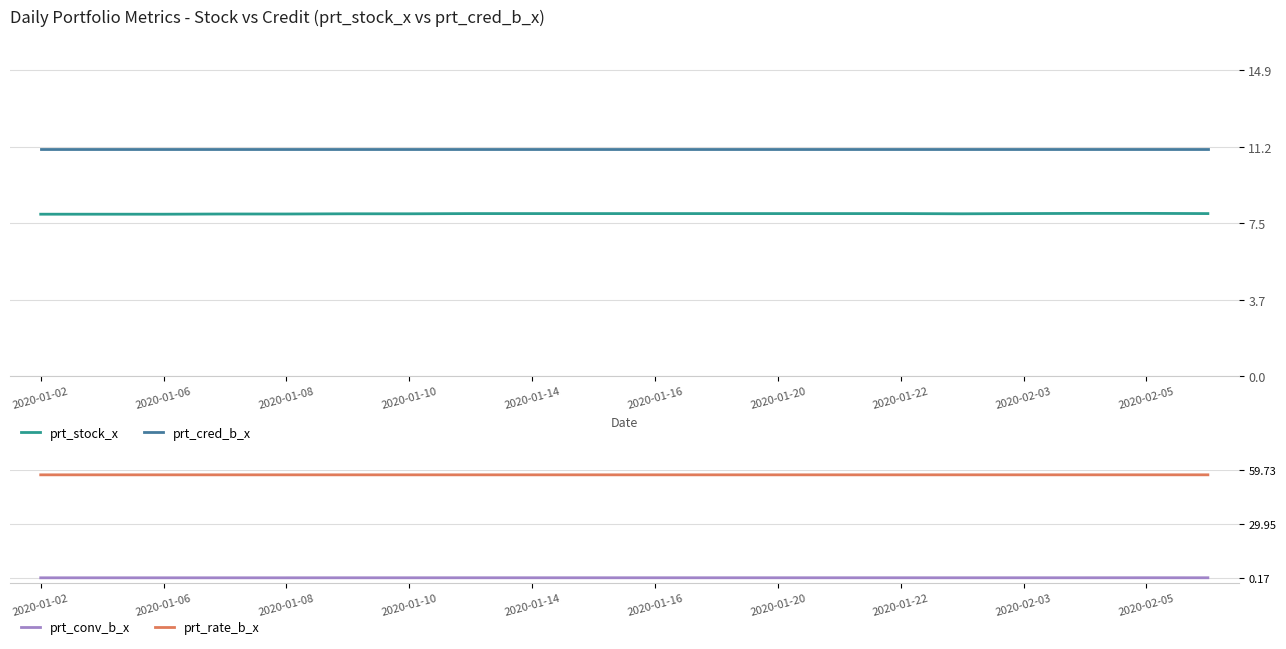

Is it true that prt_stock_x equals 7.9 at 2020-01-14?

True